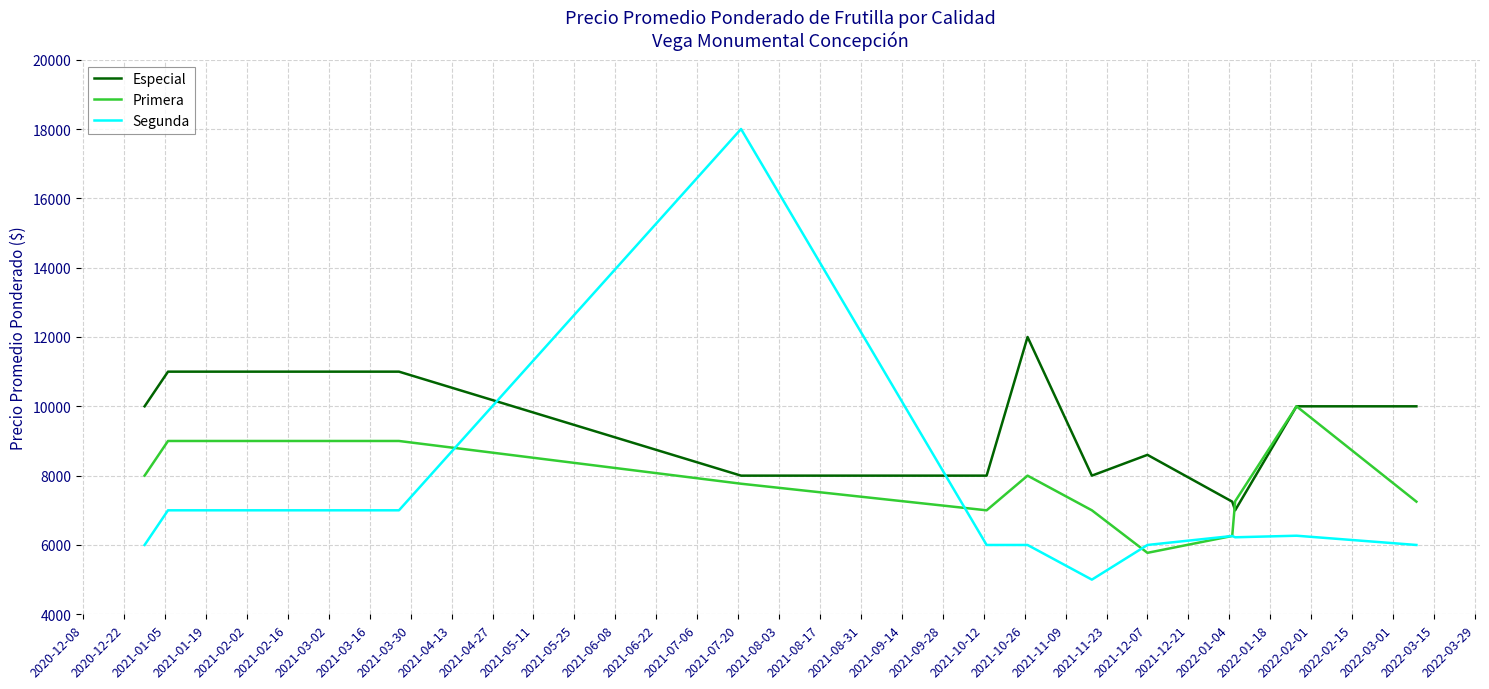

List the series in order of their overall mean, highest first.

Especial, Primera, Segunda